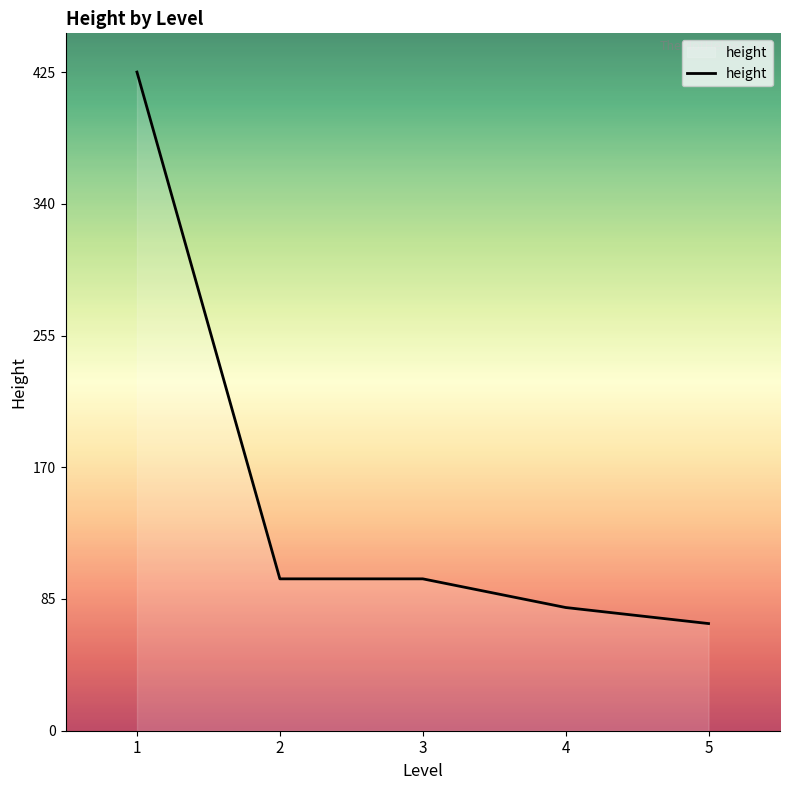

What is the minimum value shown in the chart?

69.1